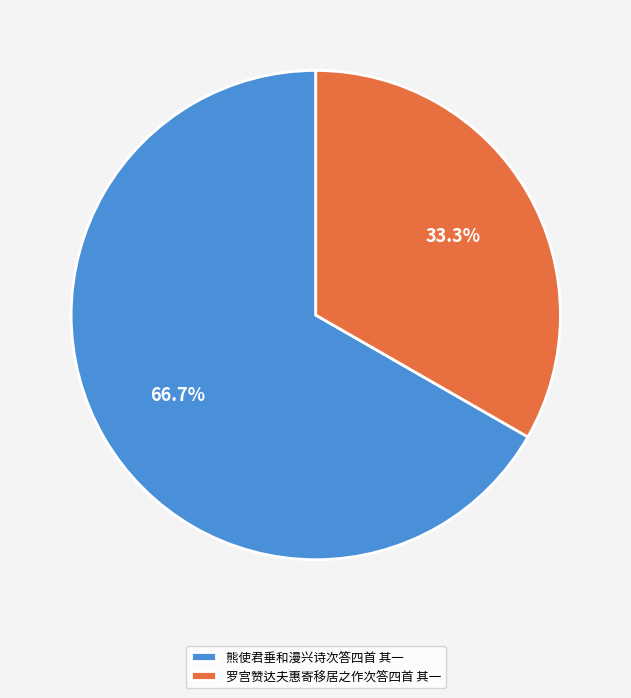

Is there any slice that represents more than half of the pie?

Yes